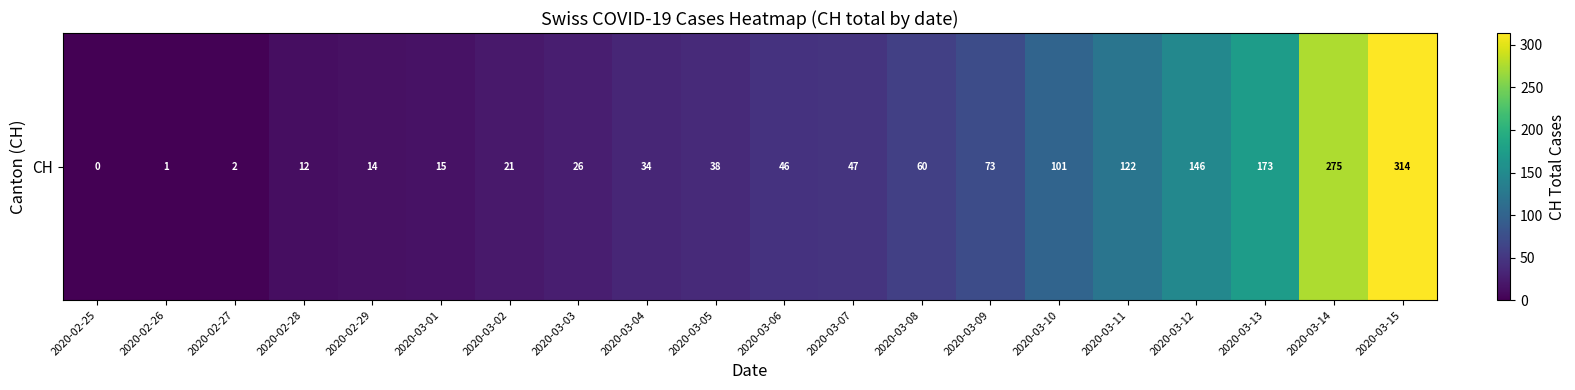

How many distinct data groups are displayed?

1